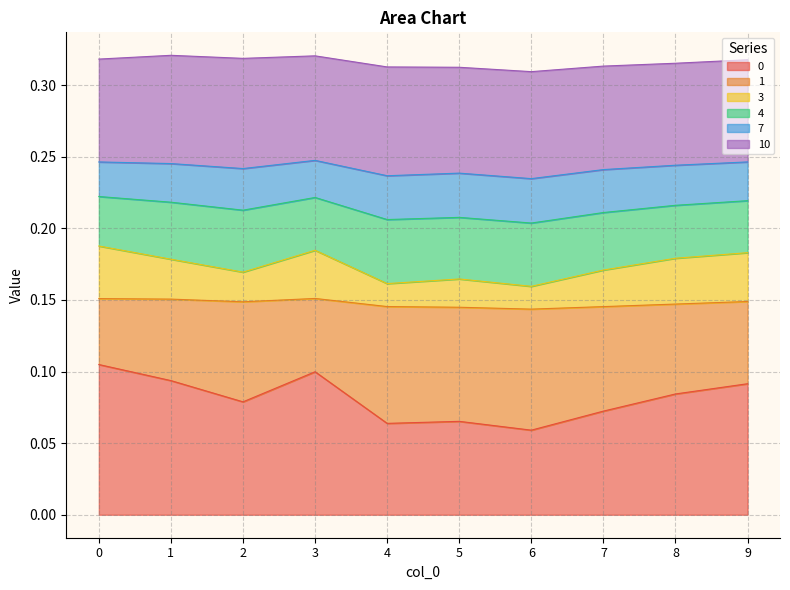

Where is 0 nearest to the value 0?

6